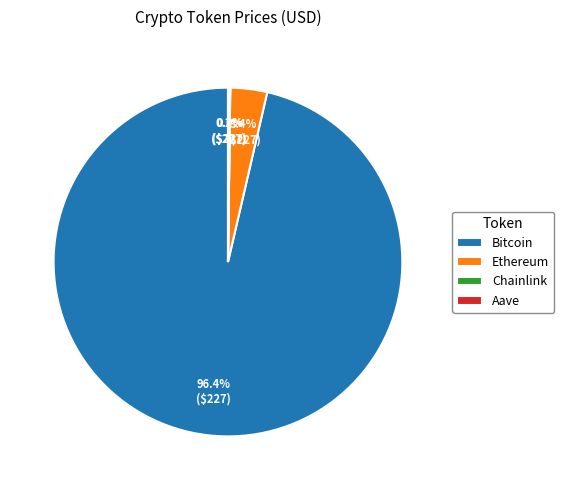

To the nearest percent, what percentage of the pie is Ethereum?

3%